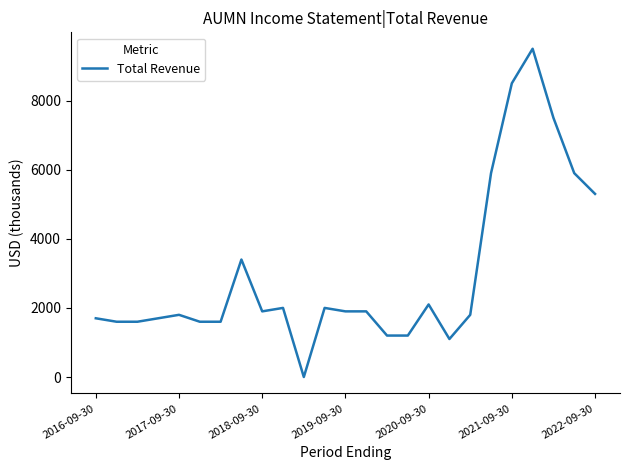

What is the maximum value shown in the chart?

9500